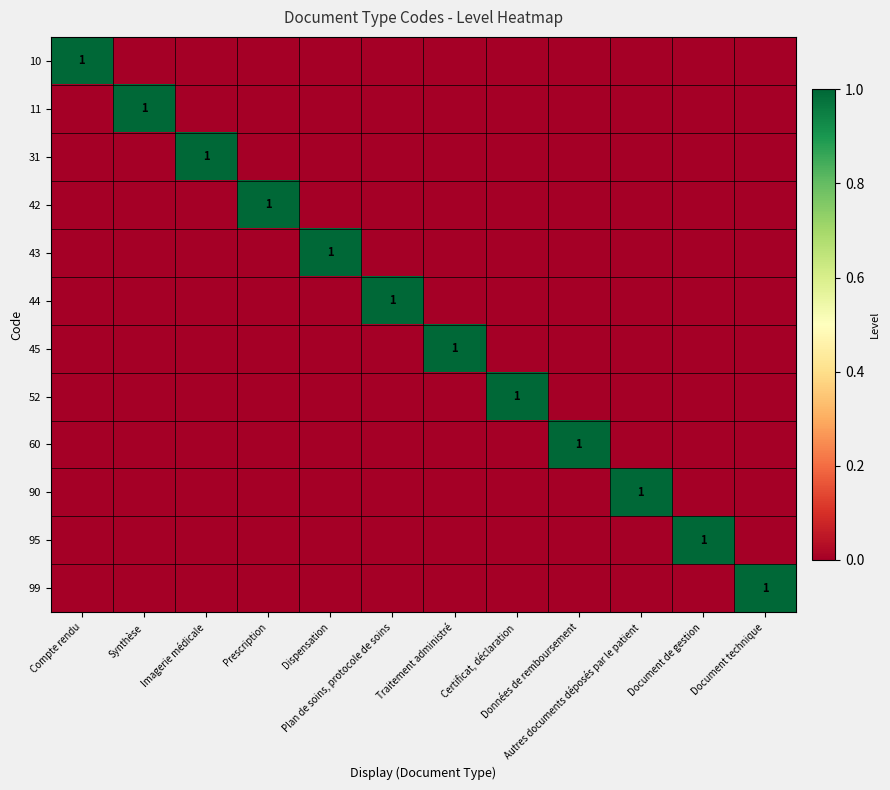

Which has a higher value, Prescription or Autres documents déposés par le patient?

Prescription